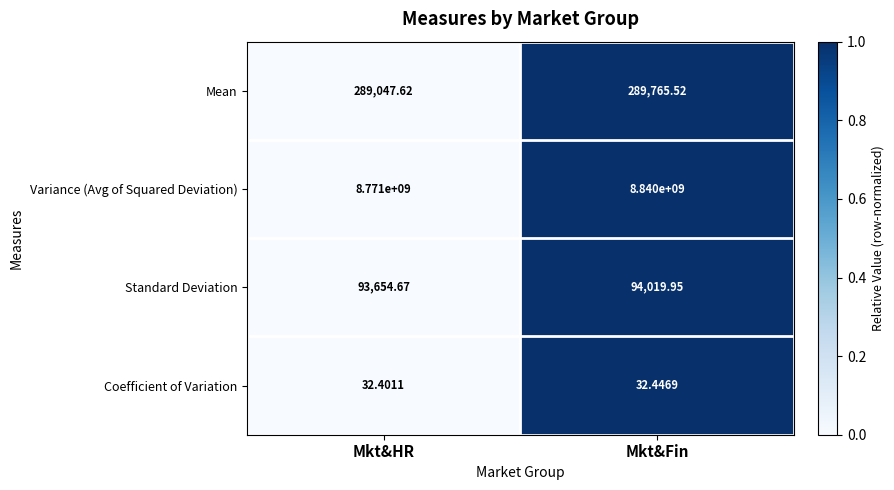

Which series changed the most between Mkt&HR and Mkt&Fin?

Variance (Avg of Squared Deviation)